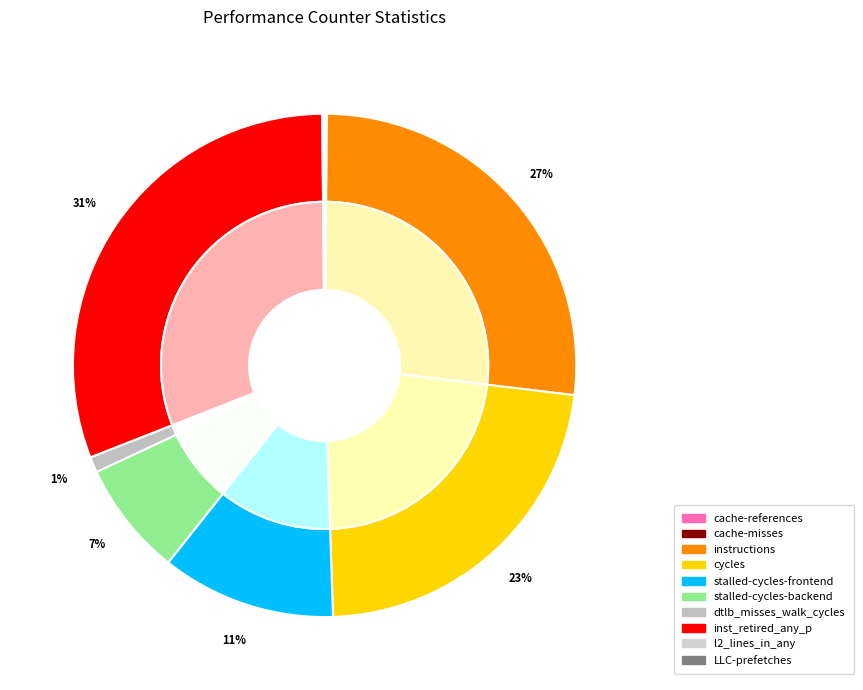

To the nearest percent, what portion does stalled-cycles-frontend represent?

11%